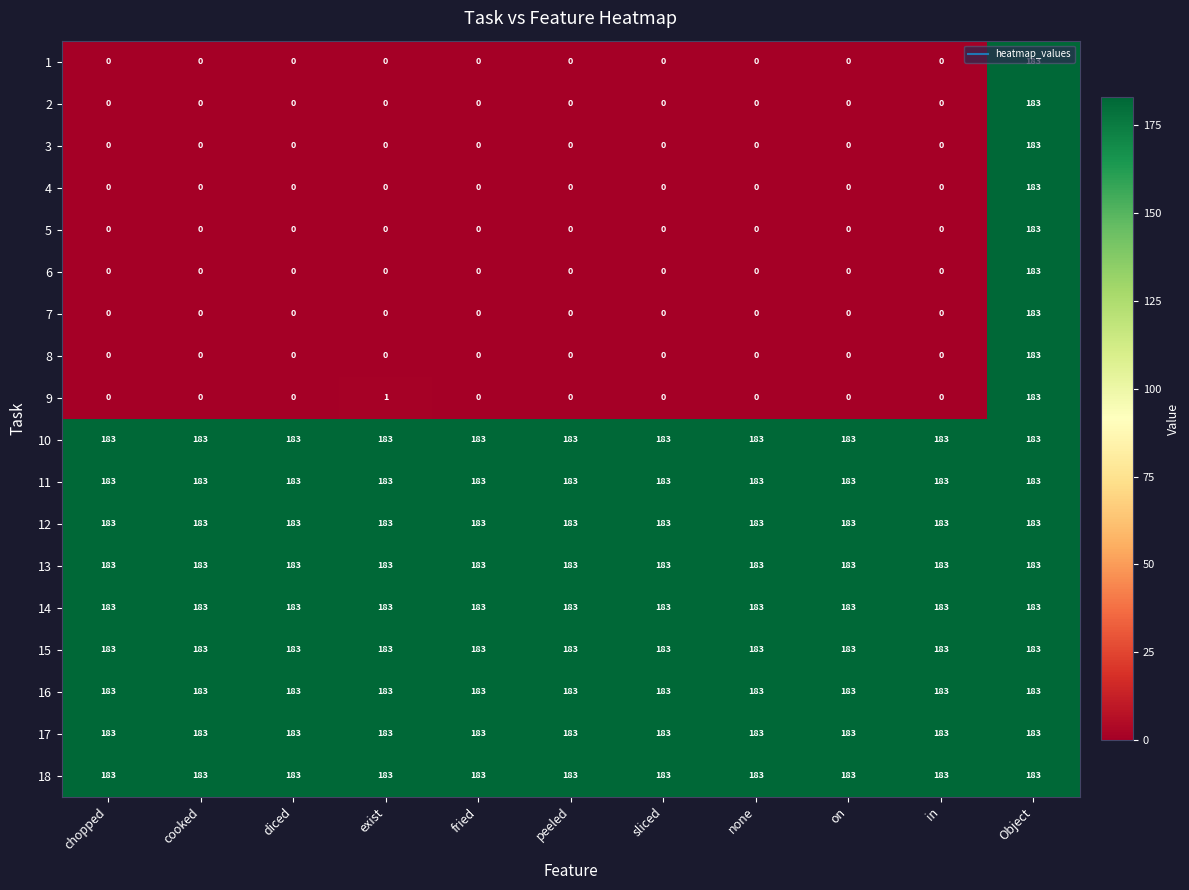

What is the difference between the highest and lowest values at in?

183